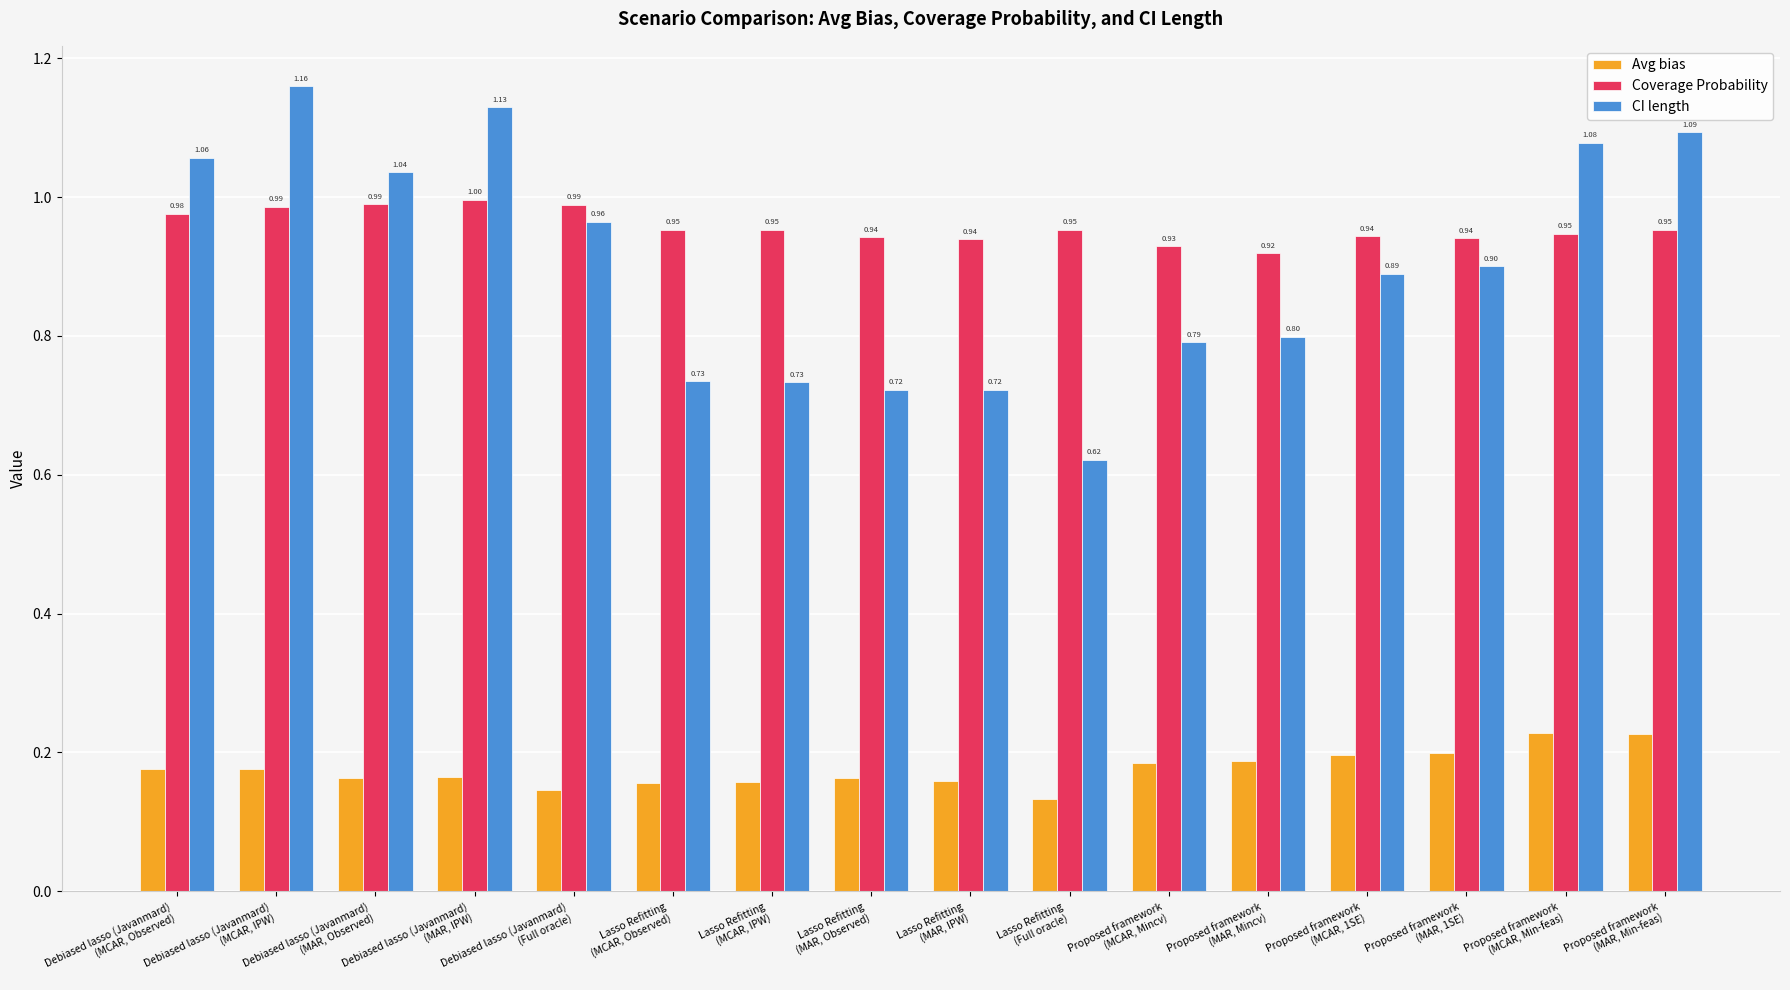

What is the value of the CI length bar at the 5th from the left?

1.0